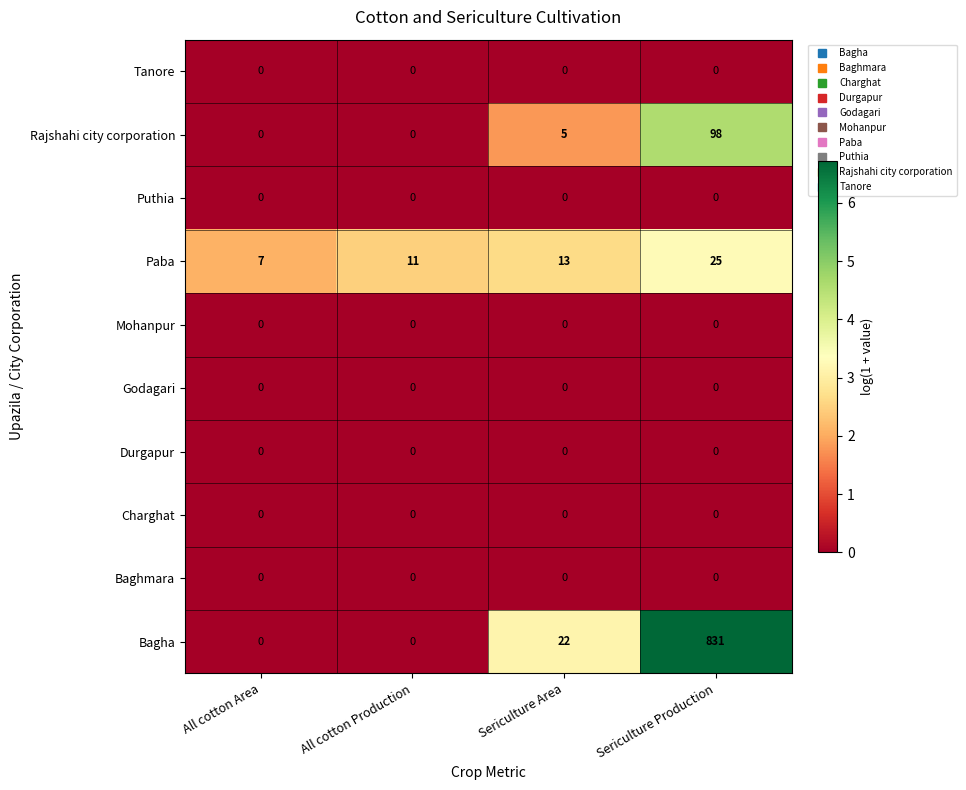

The Bagha series shows 466 at Sericulture Production. True or false?

False